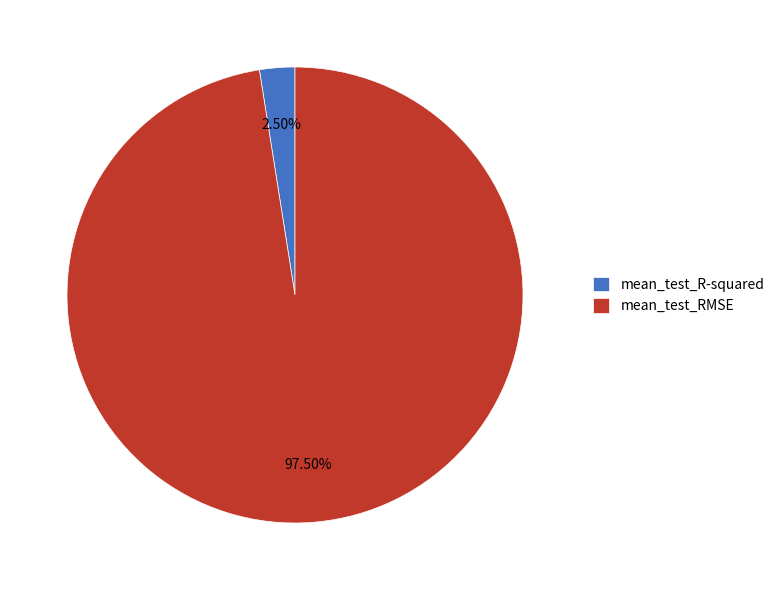

Combined, do mean_test_RMSE and mean_test_R-squared account for over 50%?

Yes